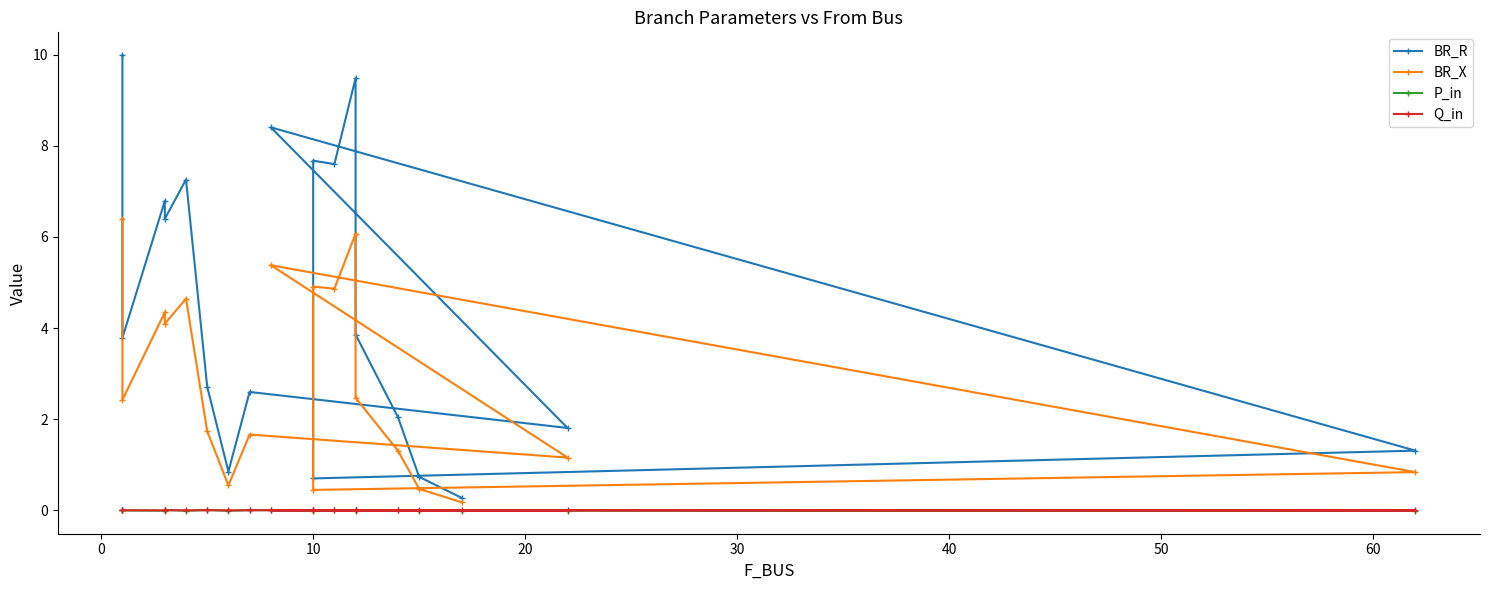

At how many categories does at least one series exceed 9?

2